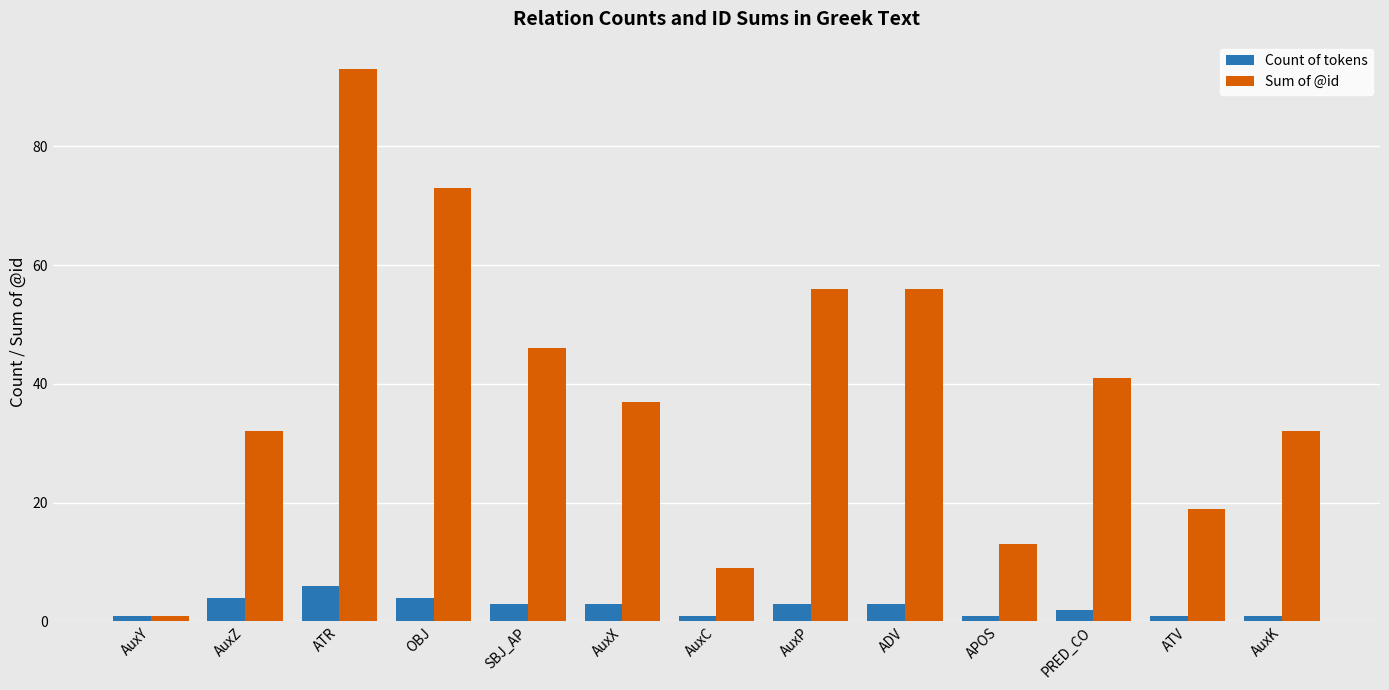

At which label does Sum of @id reach its minimum?

AuxY